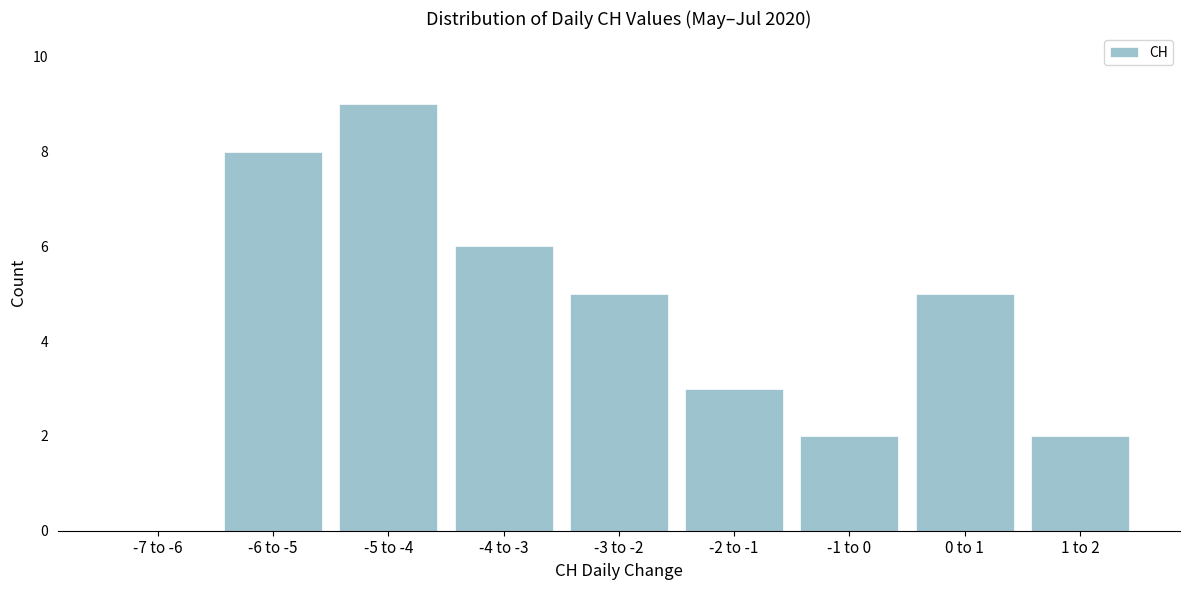

Reading left to right, list all the values displayed in this chart.

-7 to -6=0	-6 to -5=8	-5 to -4=9	-4 to -3=6	-3 to -2=5	-2 to -1=3	-1 to 0=2	0 to 1=5	1 to 2=2